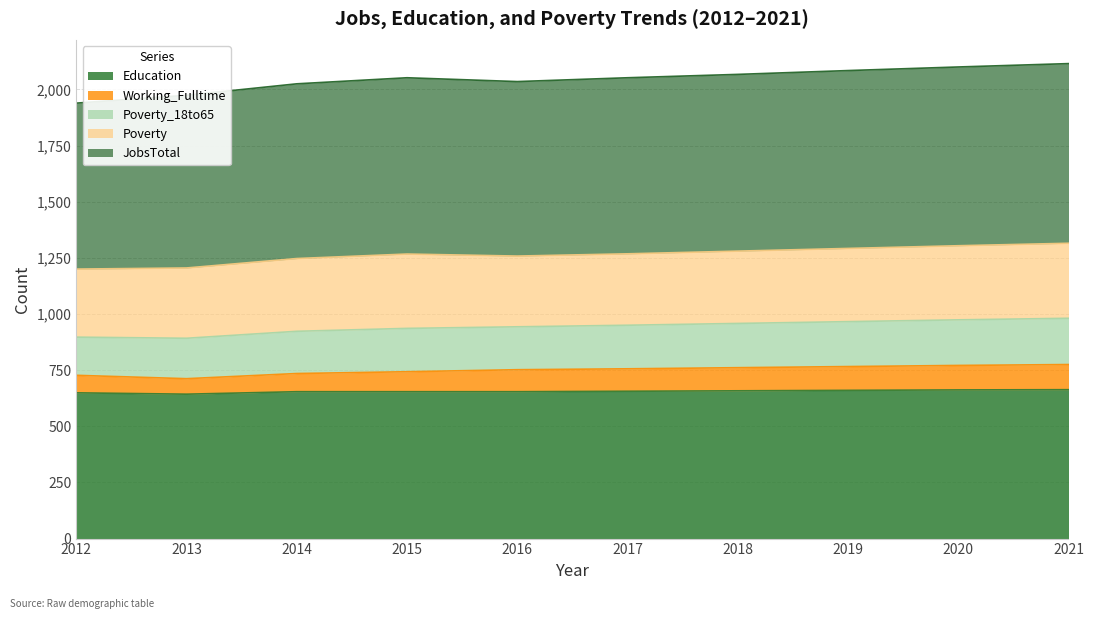

What is the lowest value of the Education series?

643